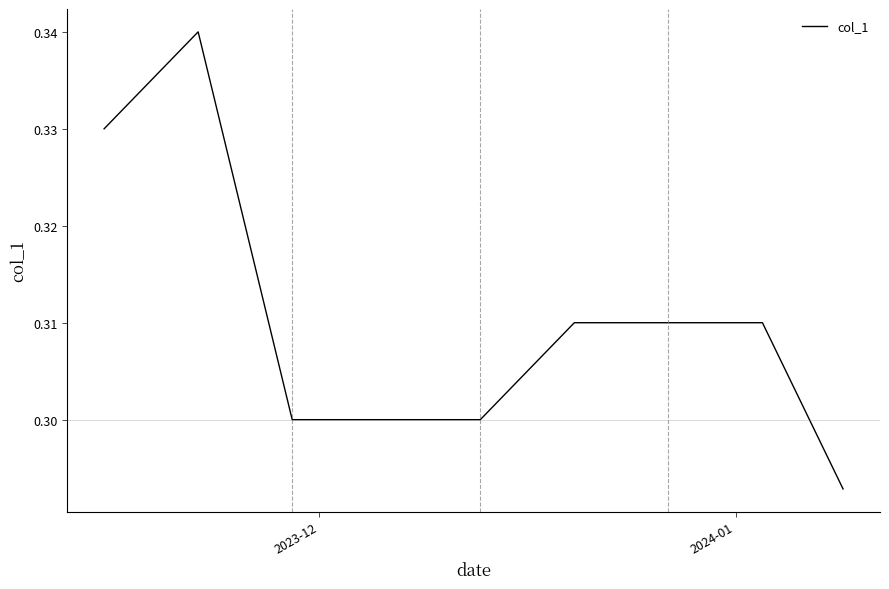

True or false: the data shows 0.5 at 2023-12.

False